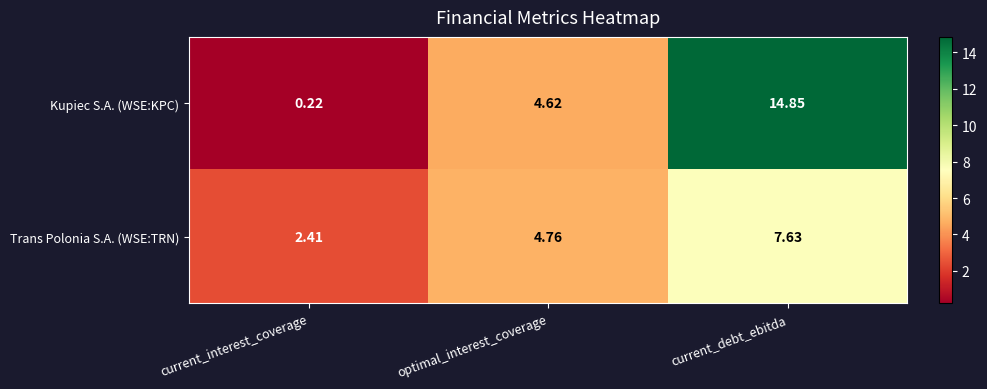

Rank the series by their average value, from lowest to highest.

Trans Polonia S.A. (WSE:TRN), Kupiec S.A. (WSE:KPC)